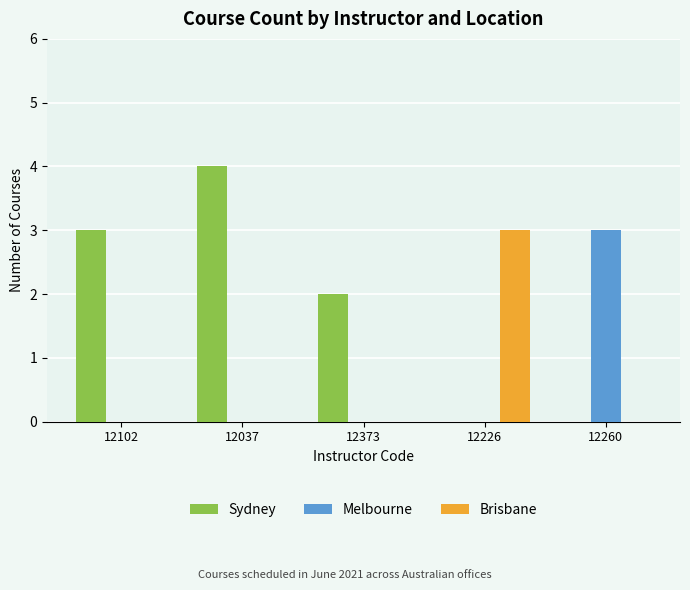

How many distinct data groups are displayed?

3